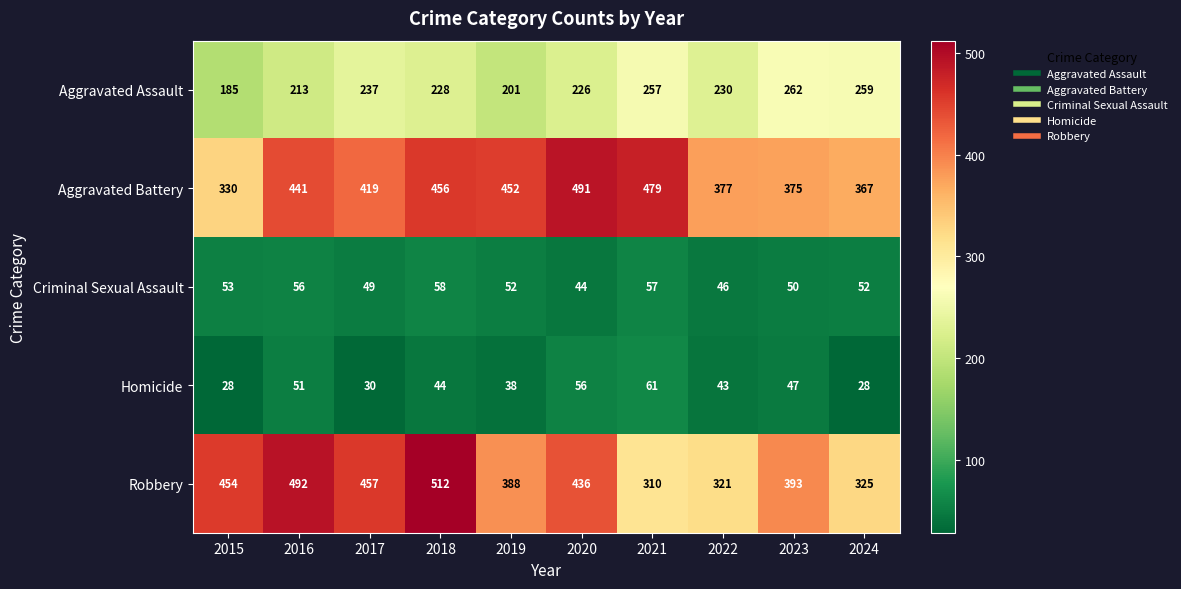

What is the lowest value of the Aggravated Assault series?

185